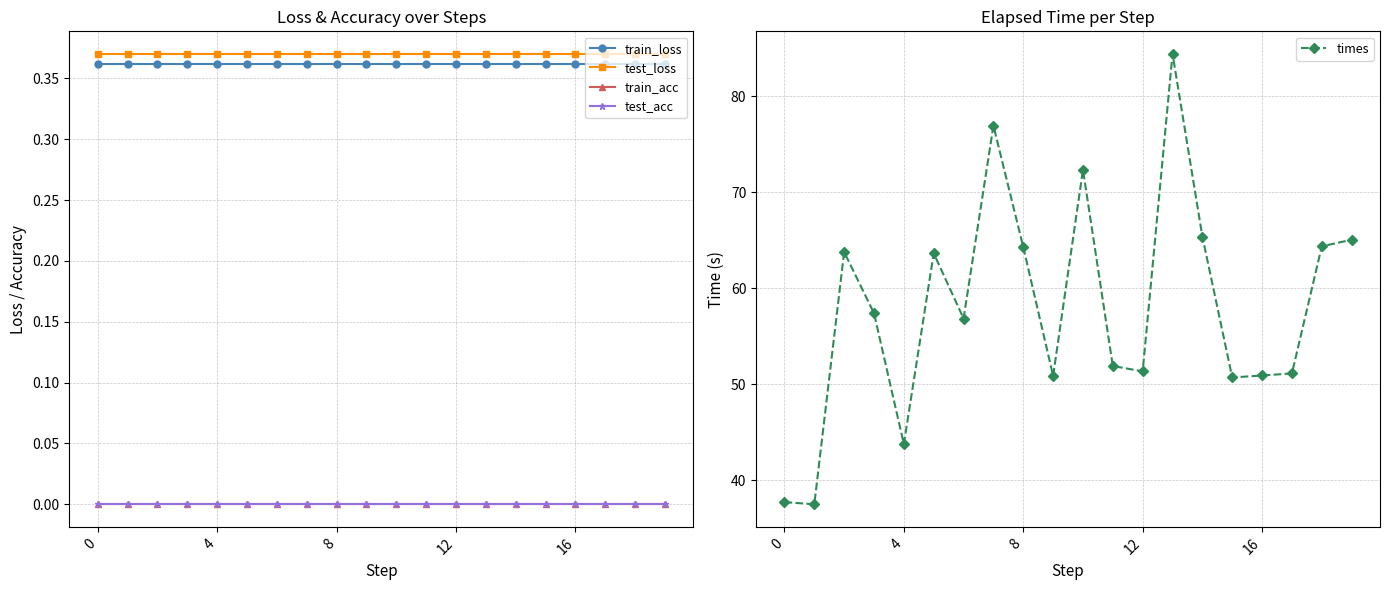

Count the number of data series in this chart.

5